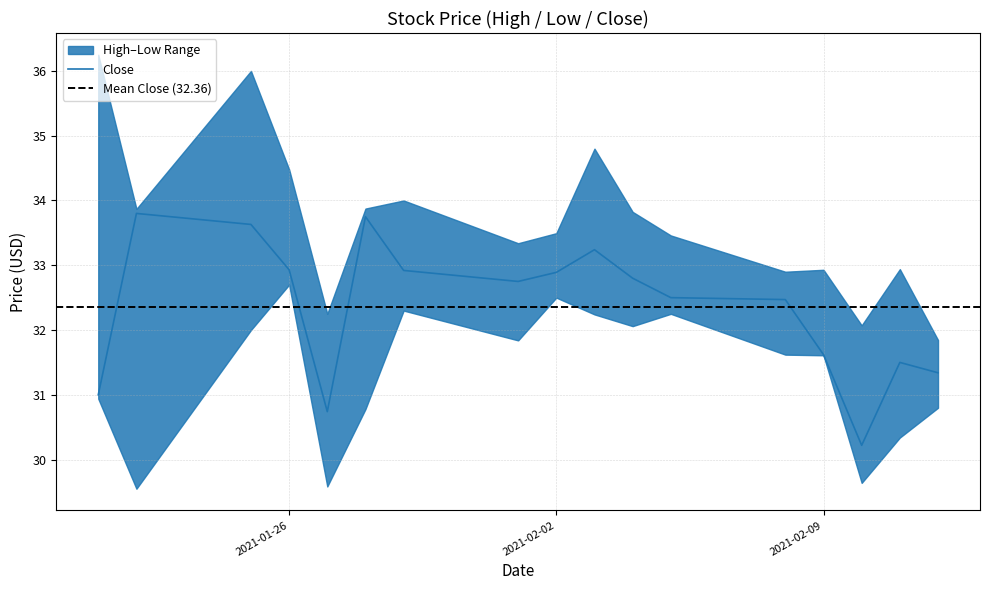

Reading right to left, extract all data points from this chart.

High: 31.8	32.9	32.1	32.9	32.9	33.5	33.8	34.8	33.5	33.3	34.0	33.9	32.2	34.5	36.0	33.9	36.2
Low: 30.8	30.3	29.6	31.6	31.6	32.2	32.1	32.2	32.5	31.8	32.3	30.8	29.6	32.7	32.0	29.5	30.9
Close: 31.3	31.5	30.2	31.6	32.5	32.5	32.8	33.2	32.9	32.8	32.9	33.8	30.7	32.9	33.6	33.8	31.0